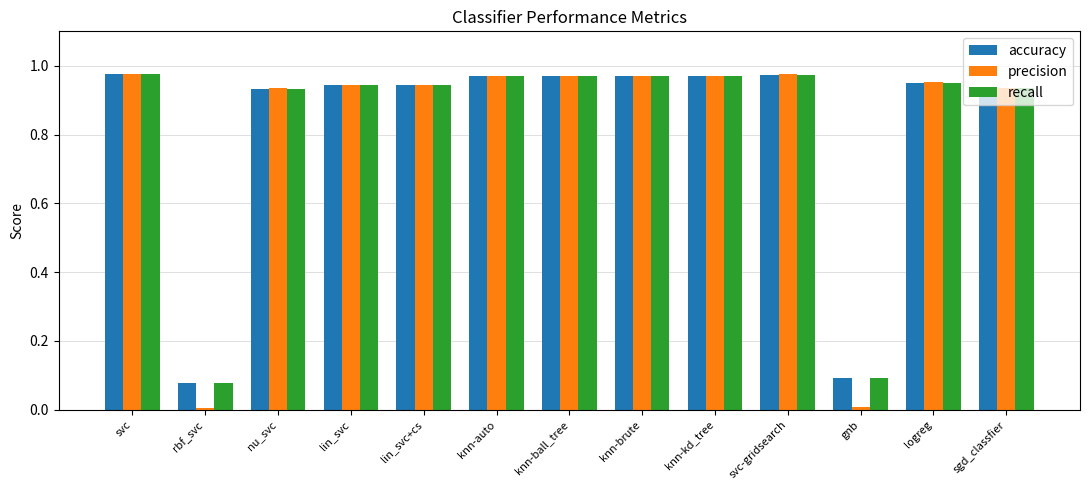

The recall series shows 0.3 at nu_svc. True or false?

False